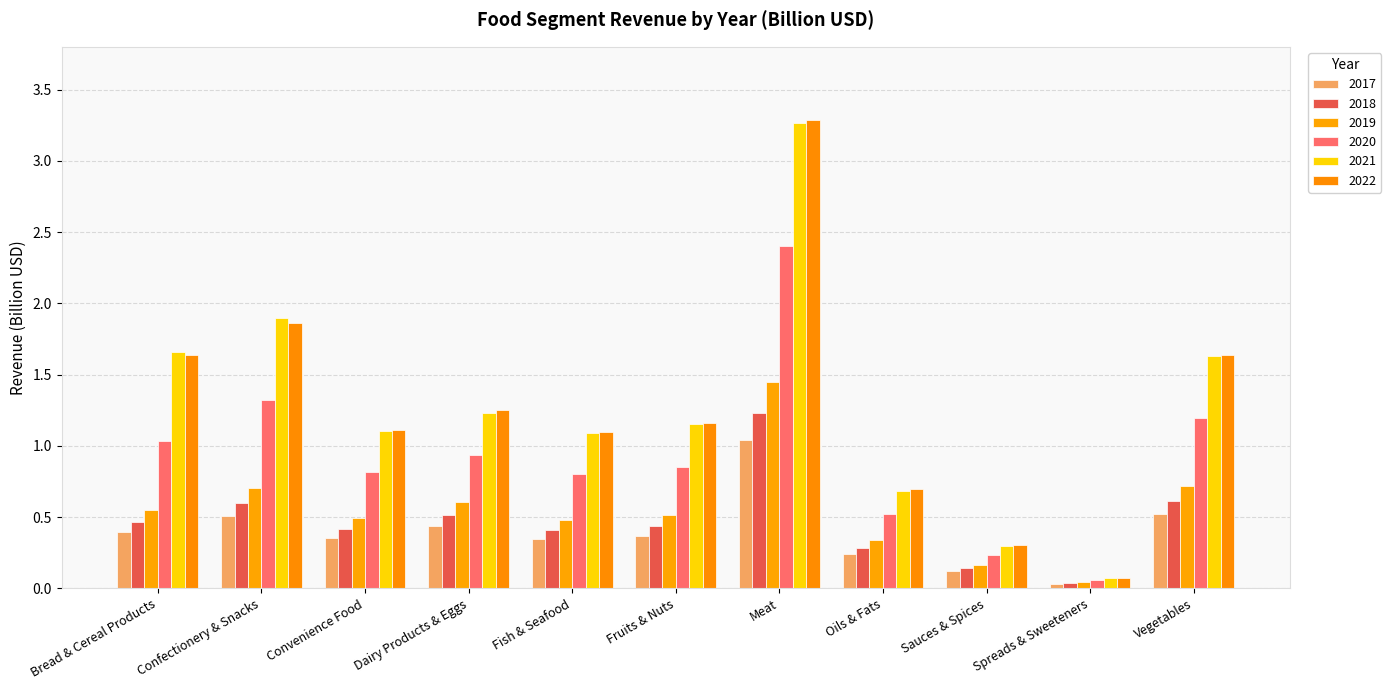

Is it true that 2018 equals 0.6 at Vegetables?

True